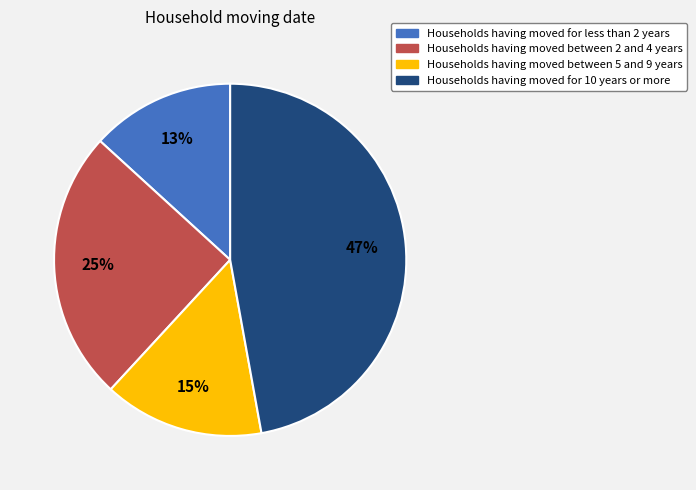

To the nearest percent, what is the average slice percentage?

25%